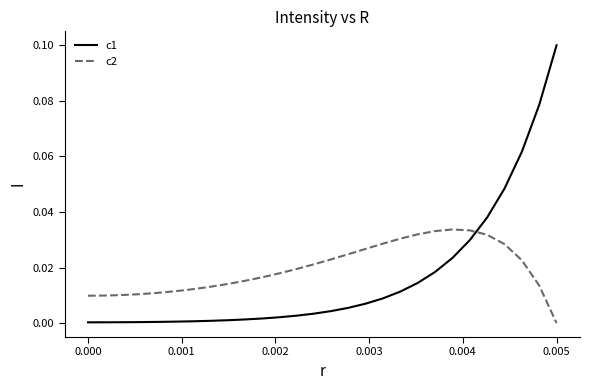

Count the number of categories in the chart.

28